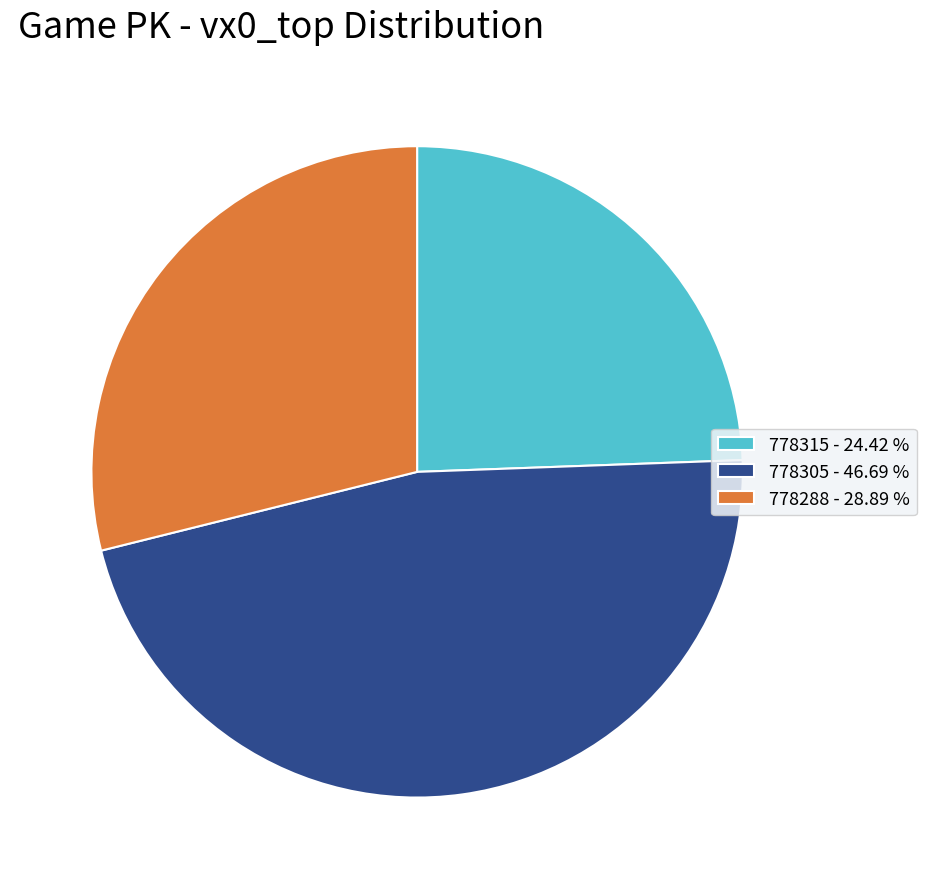

Does 778315 - 24.42 % represent more than half of the total?

No